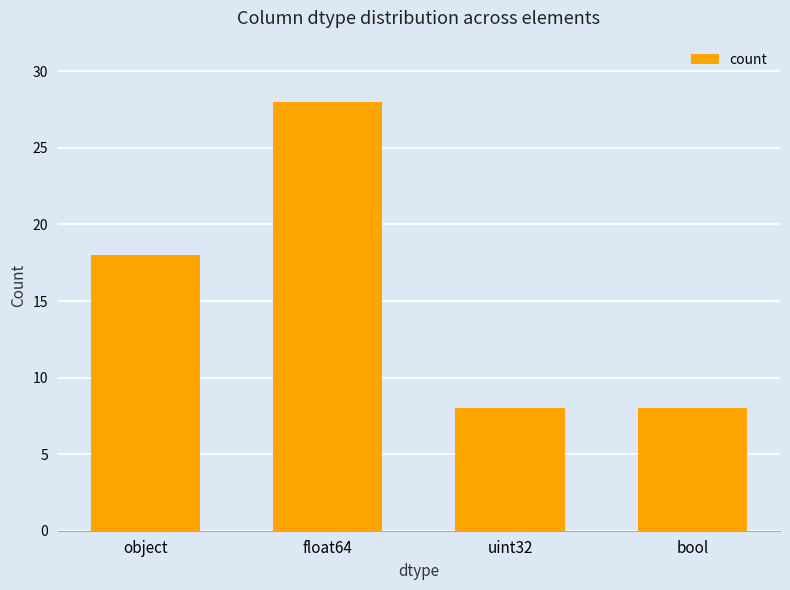

Which label corresponds to the largest value in the chart?

float64